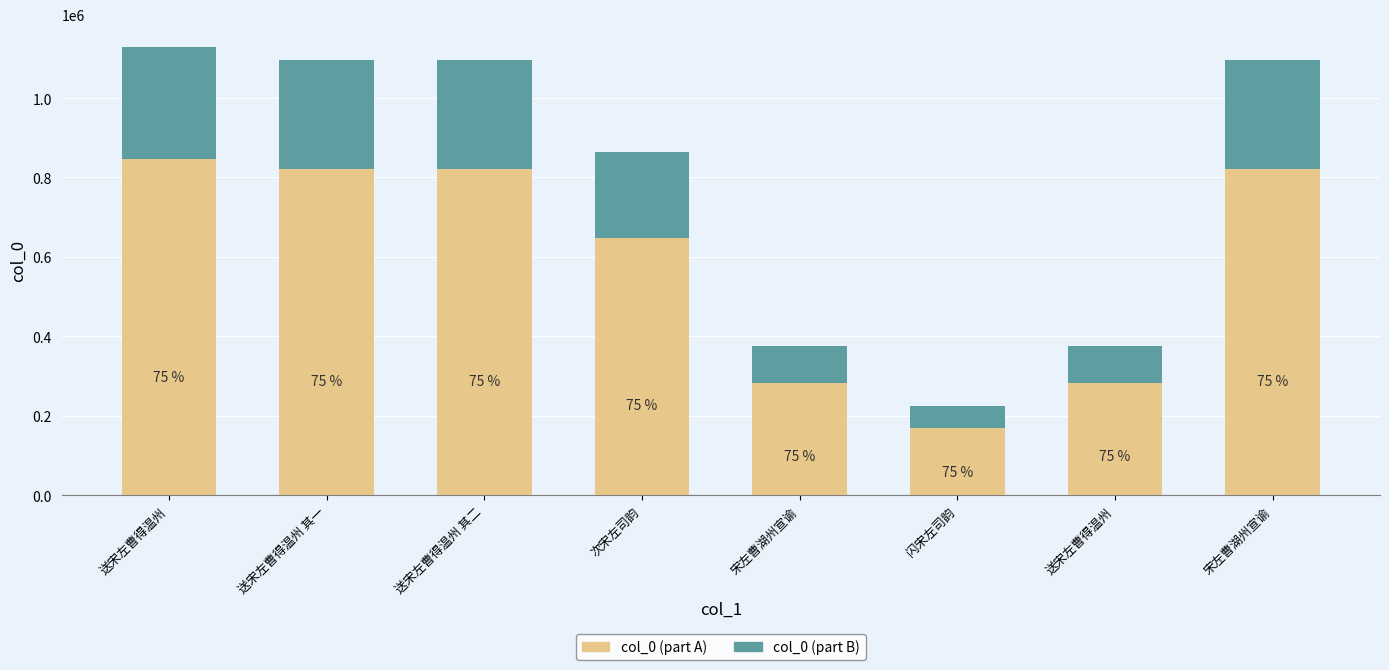

What is the difference between the col_0 (part B) values at 次宋左司韵 and 宋左曹湖州宣谕?

57663.5